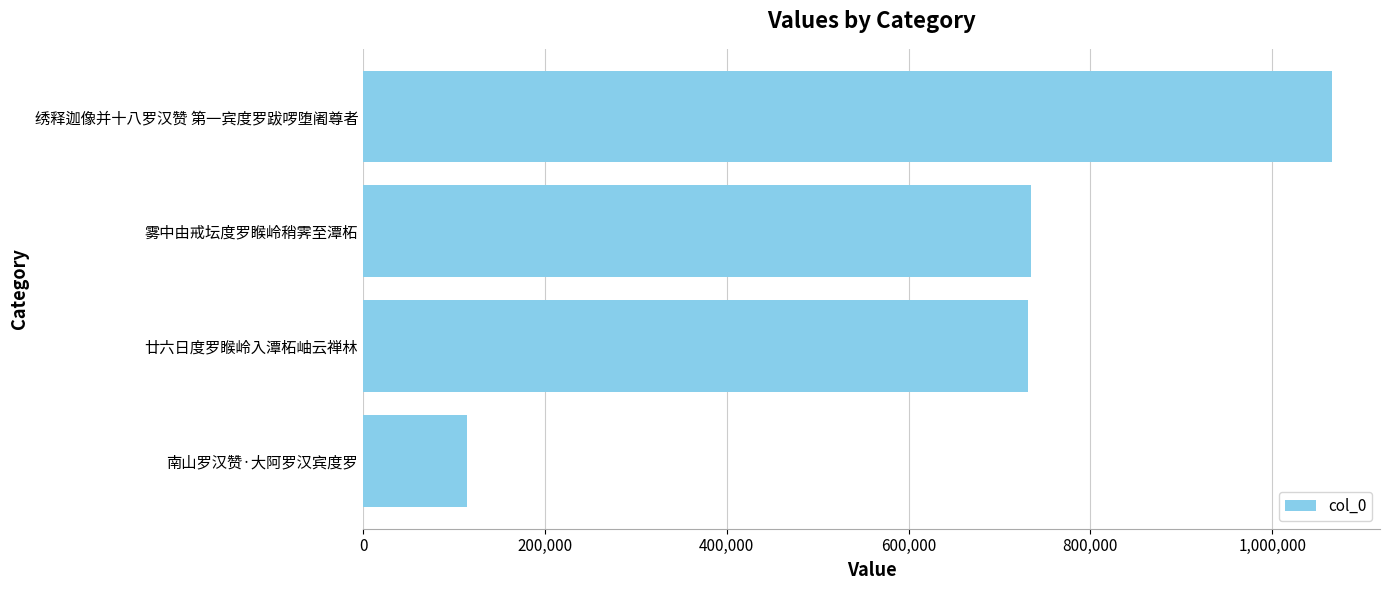

True or false: the data shows 302510 at 廿六日度罗睺岭入潭柘岫云禅林.

False